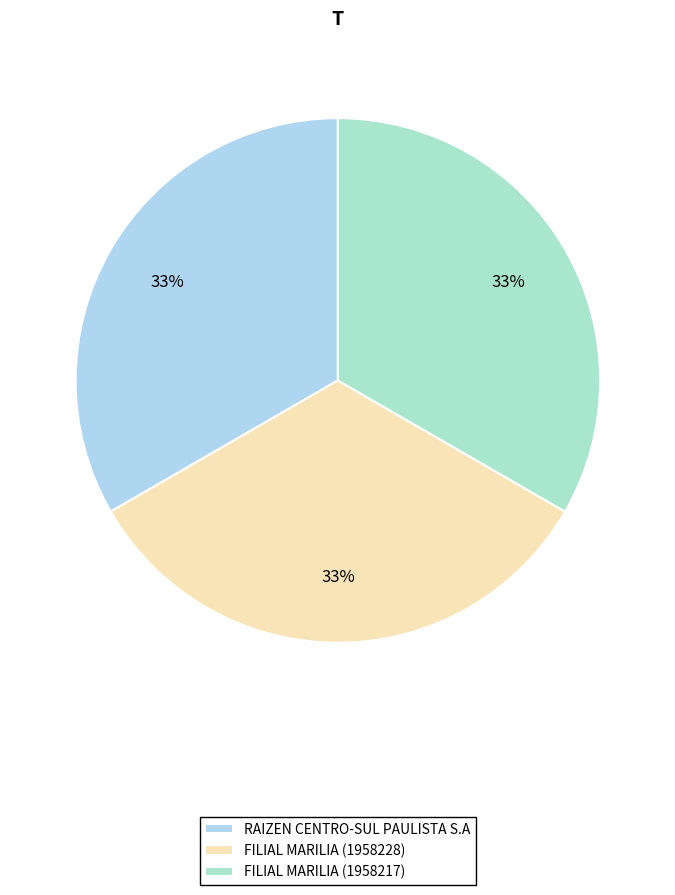

Rank the categories by value from lowest to highest.

RAIZEN CENTRO-SUL PAULISTA S.A, FILIAL MARILIA (1958217), FILIAL MARILIA (1958228)